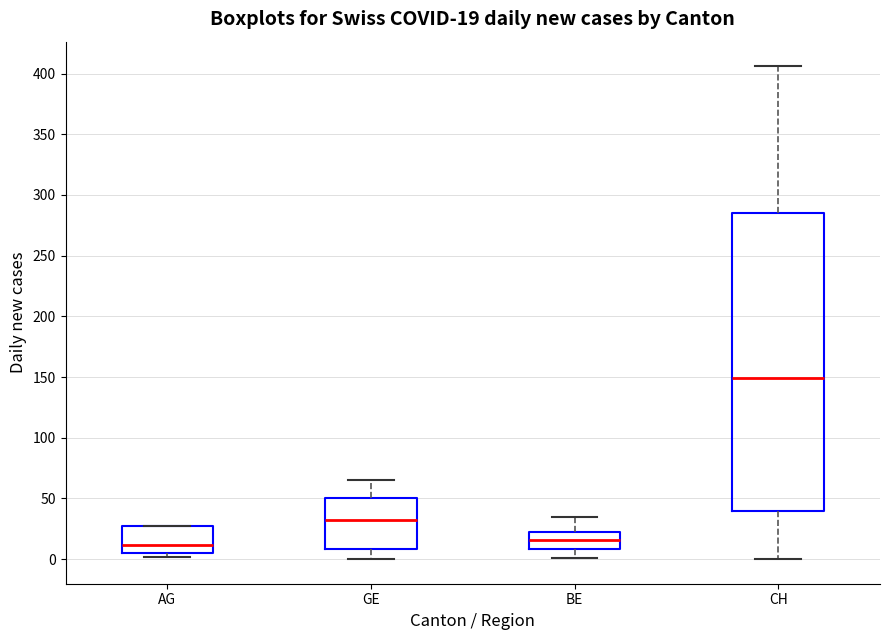

Which box is the tallest, from its lower edge to its upper edge?

CH